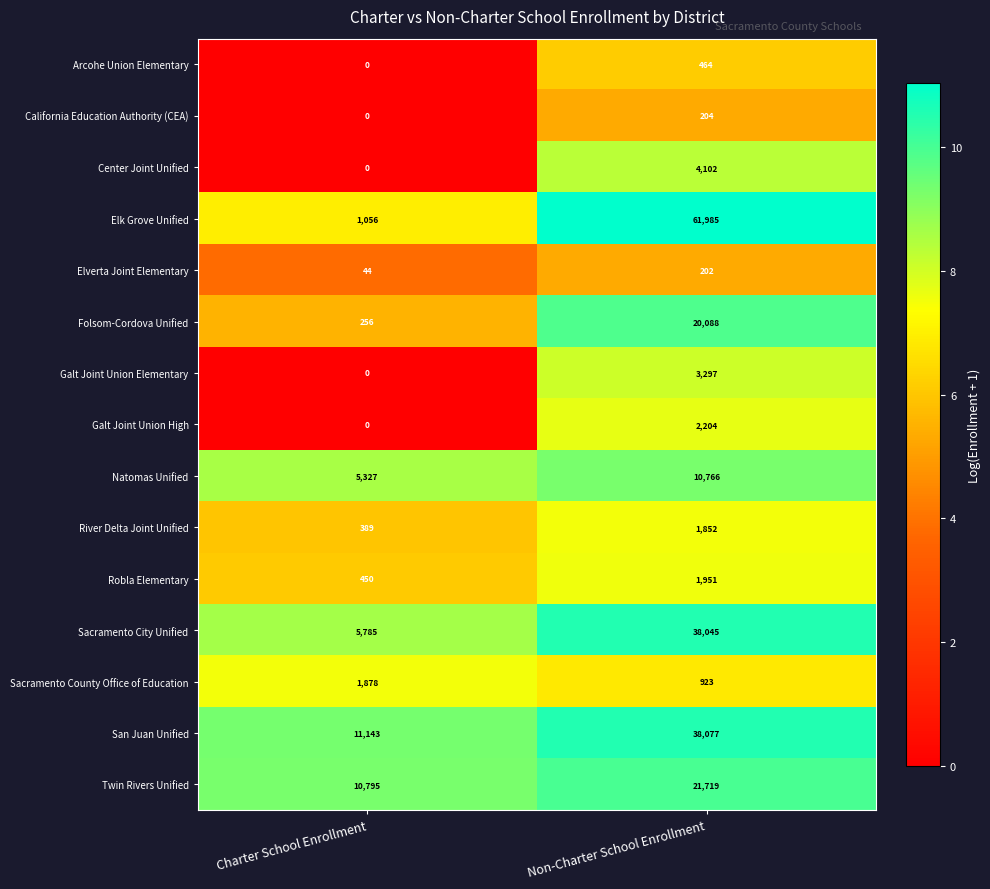

Which series changed the most between Charter School Enrollment and Non-Charter School Enrollment?

Elk Grove Unified